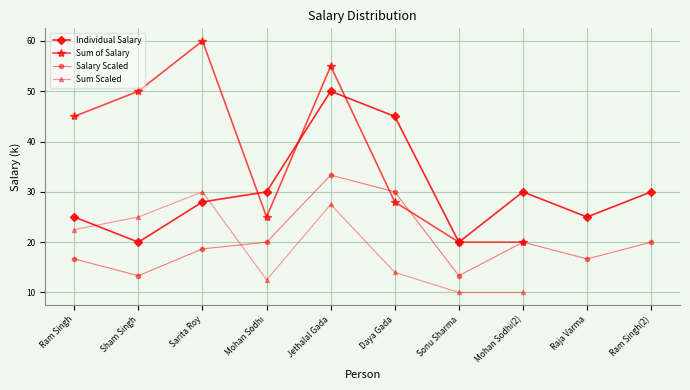

List the labels in order of value, largest first.

Jethalal Gada, Daya Gada, Mohan Sodhi, Mohan Sodhi(2), Ram Singh(2), Sarita Roy, Ram Singh, Raja Varma, Sham Singh, Sonu Sharma